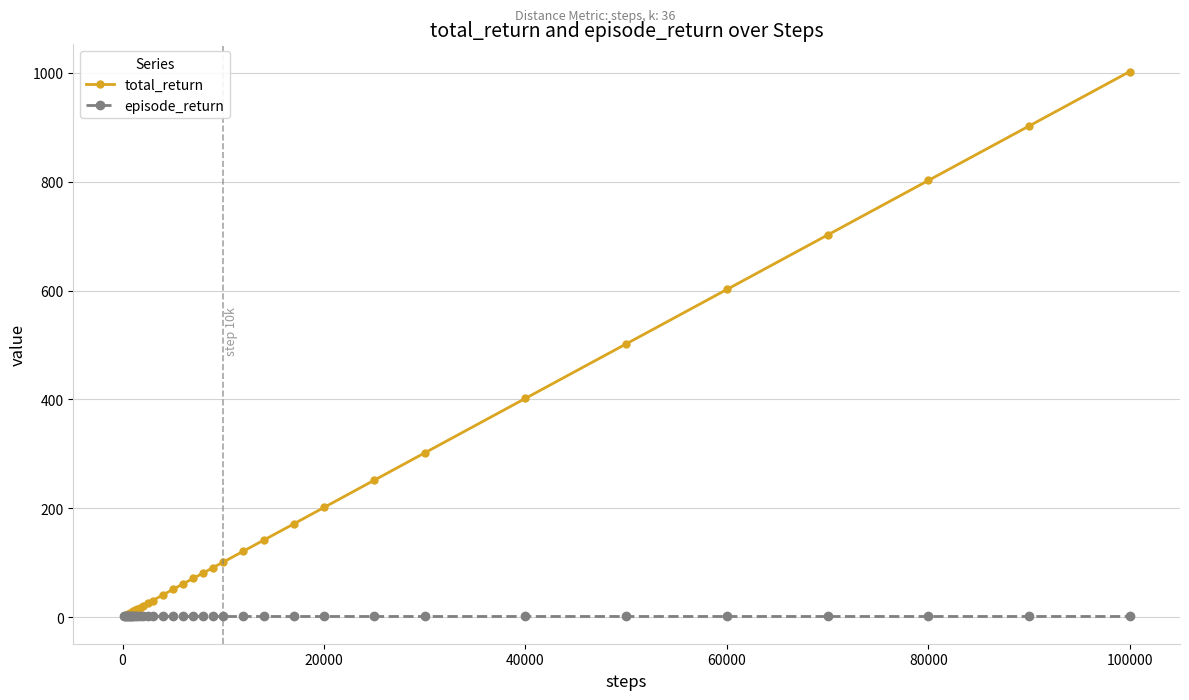

List the series in order of their peak value, lowest first.

episode_return, total_return